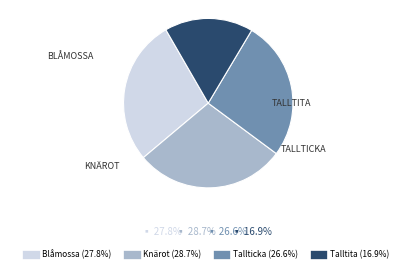

Which category has the biggest portion of the pie?

Knärot